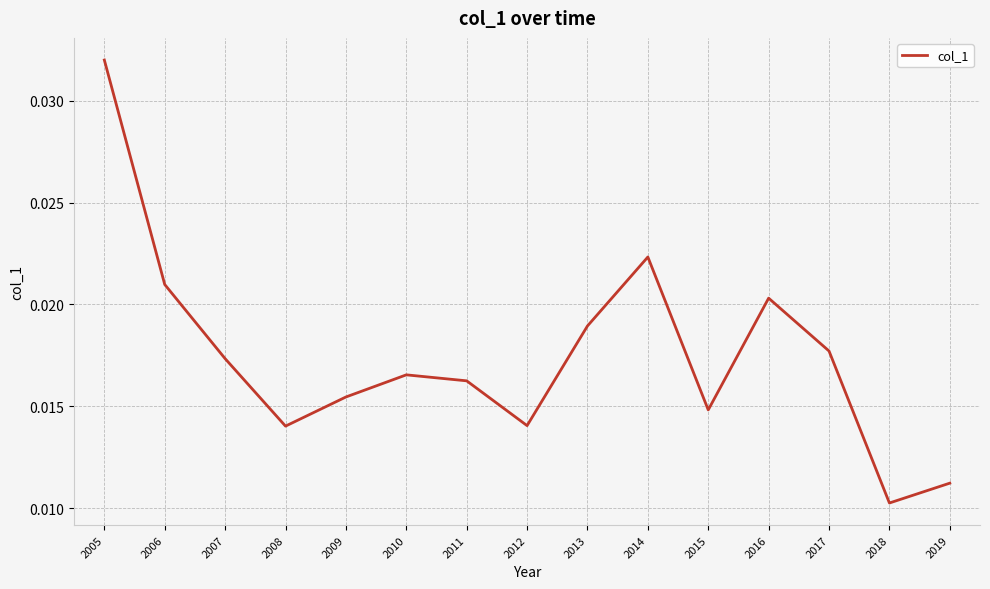

How many lines are shown in the chart?

1